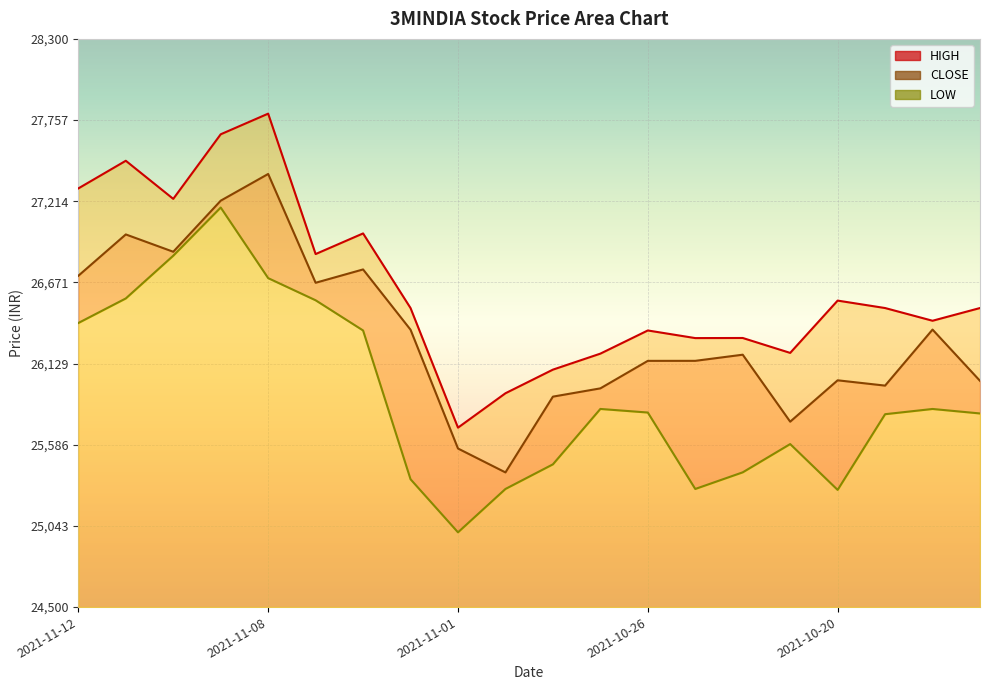

What is the difference between the maximum and minimum values in the LOW series?

2172.2